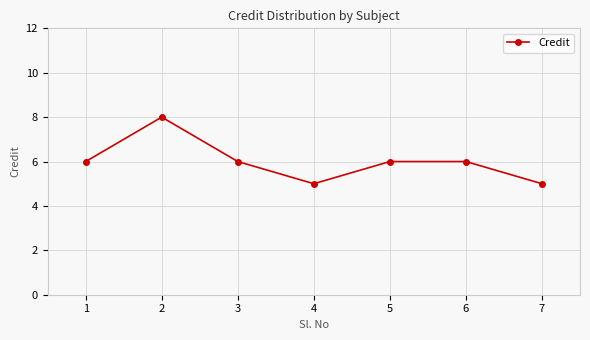

What is the maximum value shown in the chart?

8